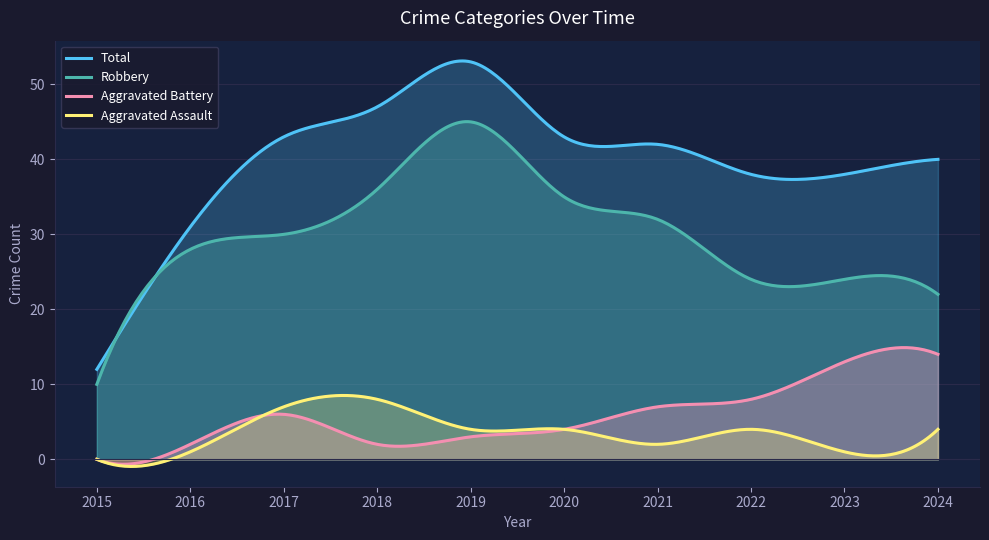

True or false: Aggravated Battery has a value of 8 at 2022.

True